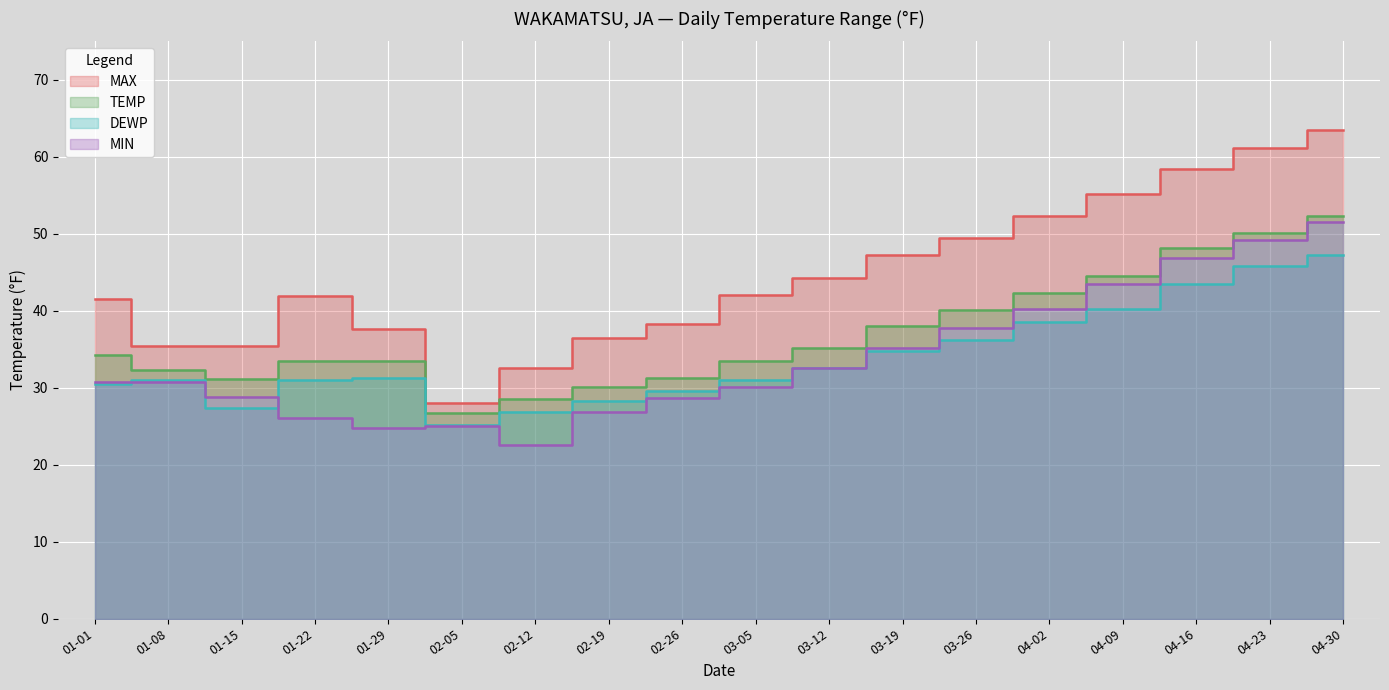

How many times do DEWP and MIN cross each other?

3